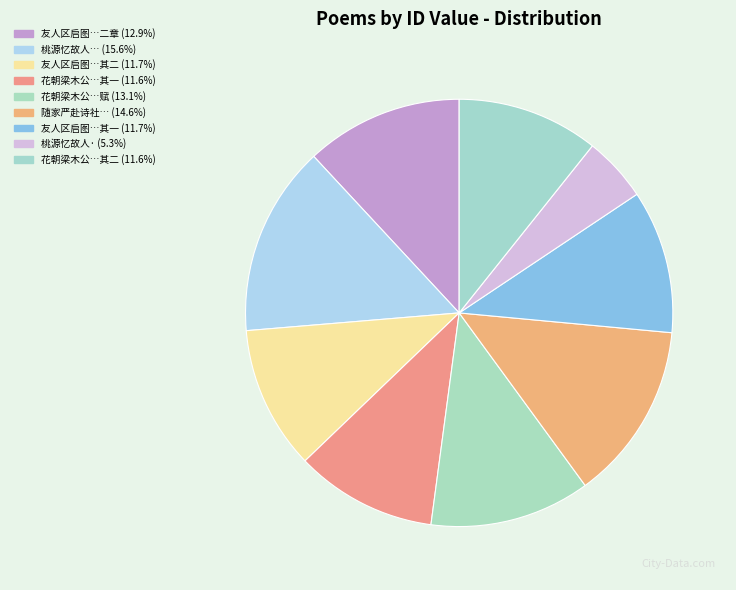

How many slices are in this pie chart?

9